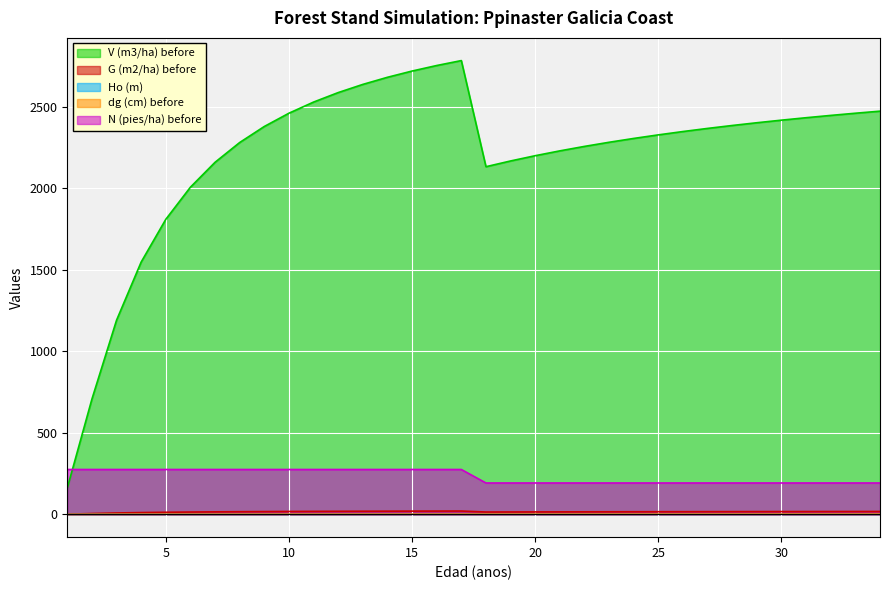

What are all the series names shown in the legend?

V (m3/ha) before, G (m2/ha) before, Ho (m), dg (cm) before, N (pies/ha) before